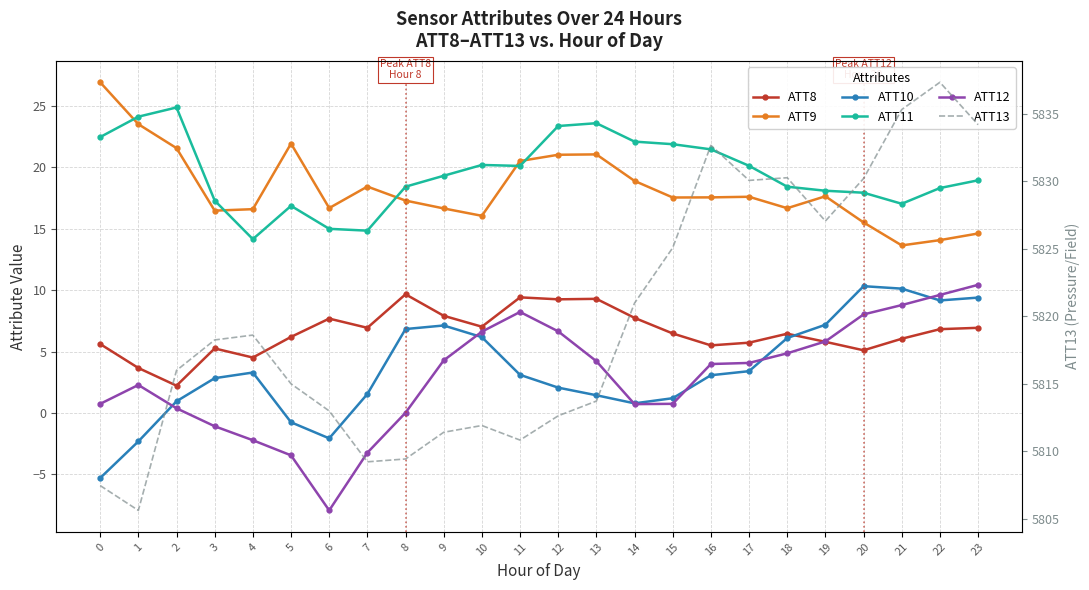

Which series has the largest range (max minus min)?

ATT13